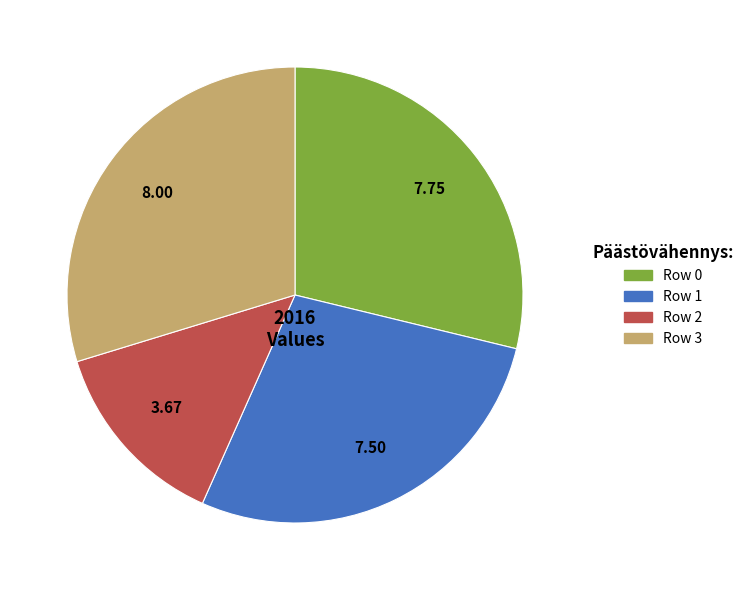

Rank the categories by value from highest to lowest.

Row 3, Row 0, Row 1, Row 2